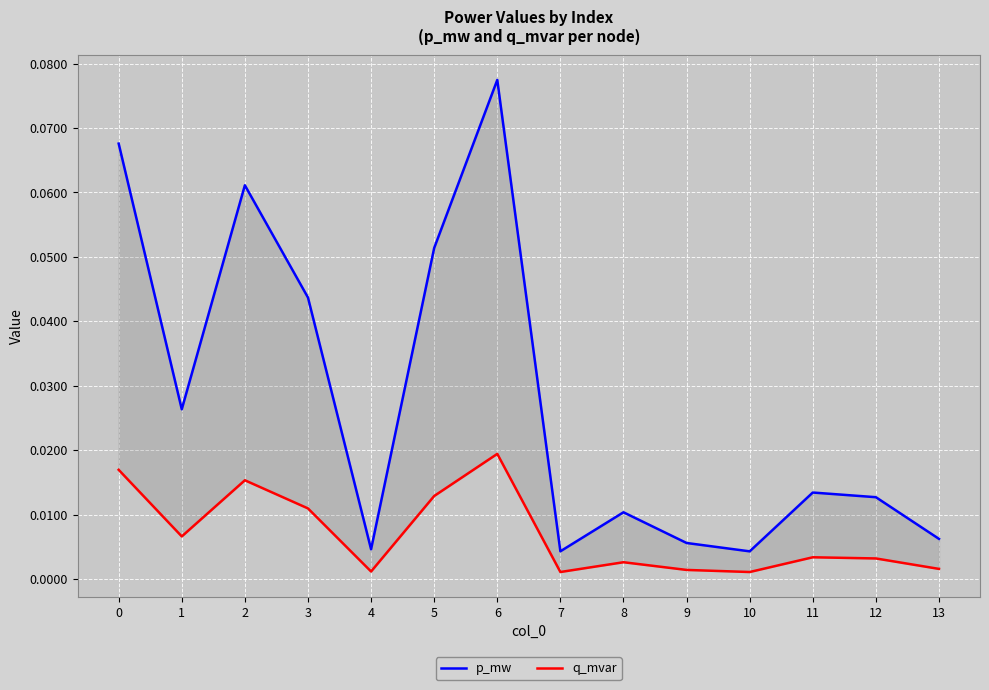

Where is the first local minimum for p_mw?

1